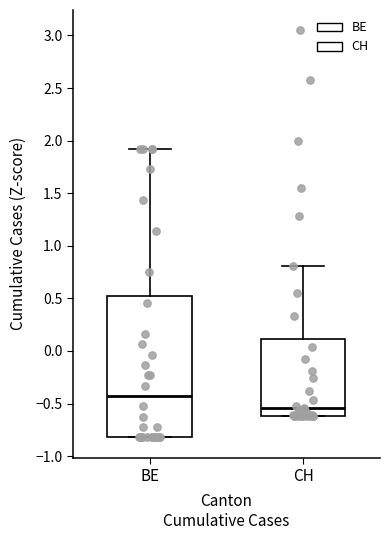

Which box's median line is the lowest?

CH